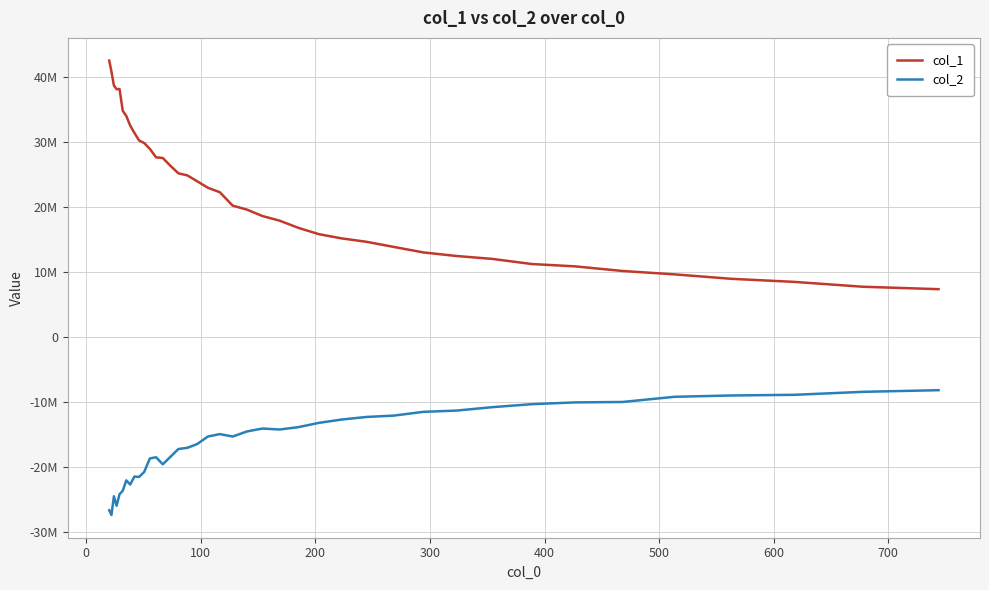

What is the greatest value displayed?

42460769.0